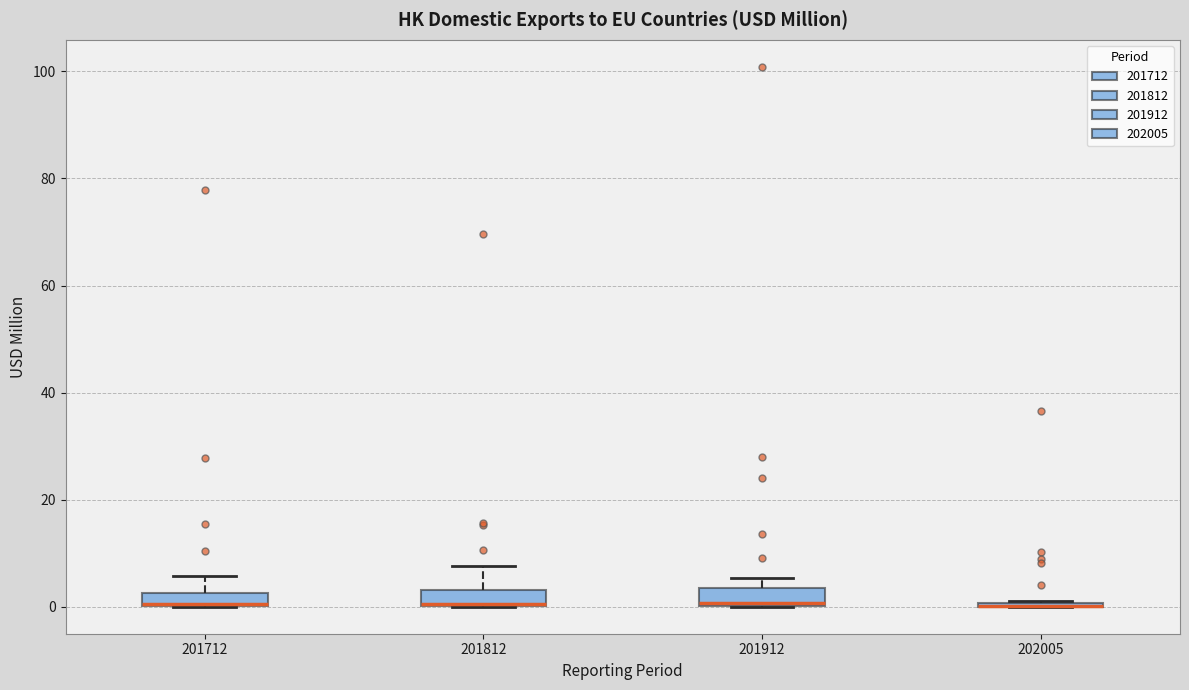

Where is the lower edge of the box at x = 201712 on the y-axis? The values are not printed on the chart, so give them approximately, as read against the axis.

0